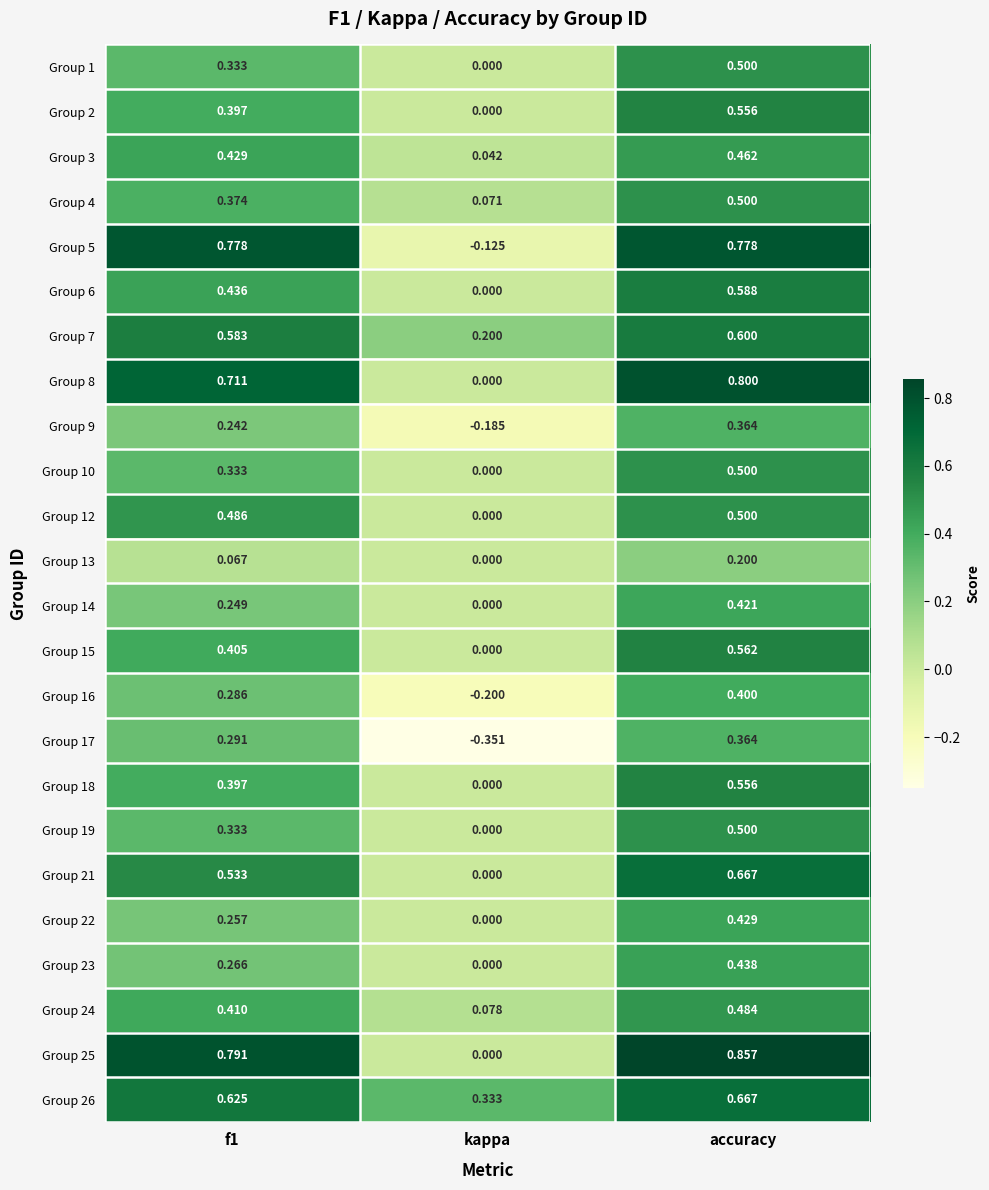

Which label corresponds to the smallest value in the chart?

kappa